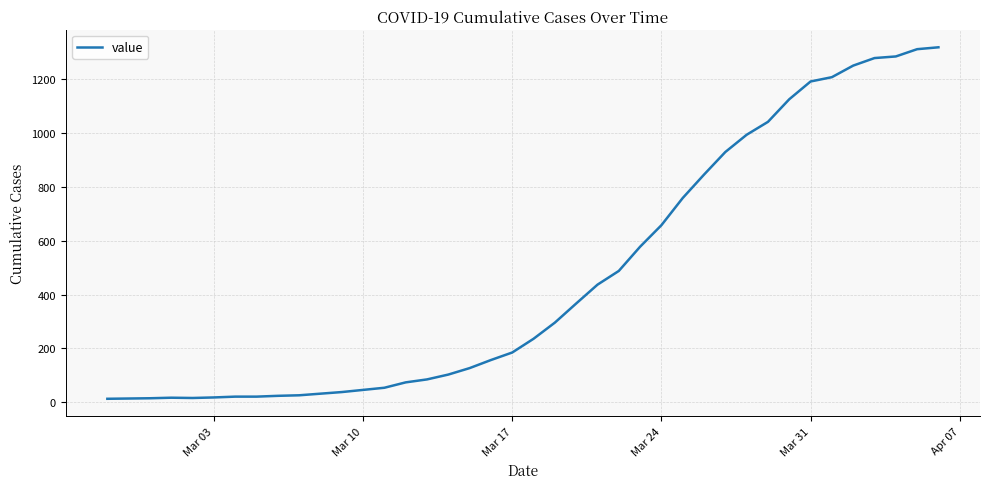

How many lines are shown in the chart?

1